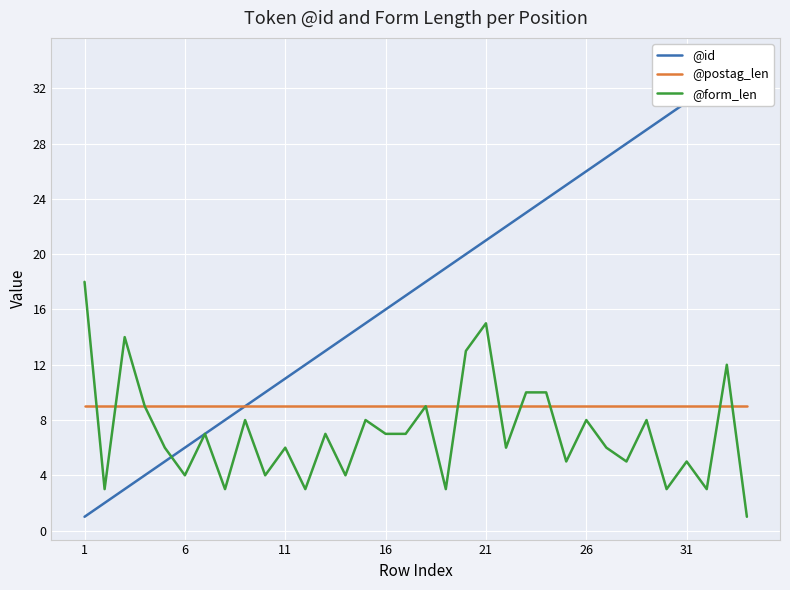

What is the value of the @id point at the 5th from the left?

5